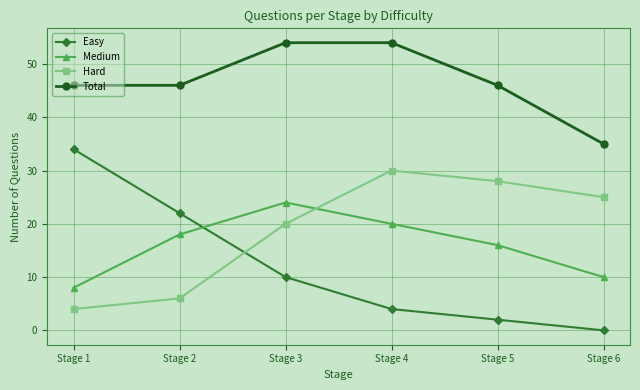

Is it true that Total equals 46 at Stage 2?

True